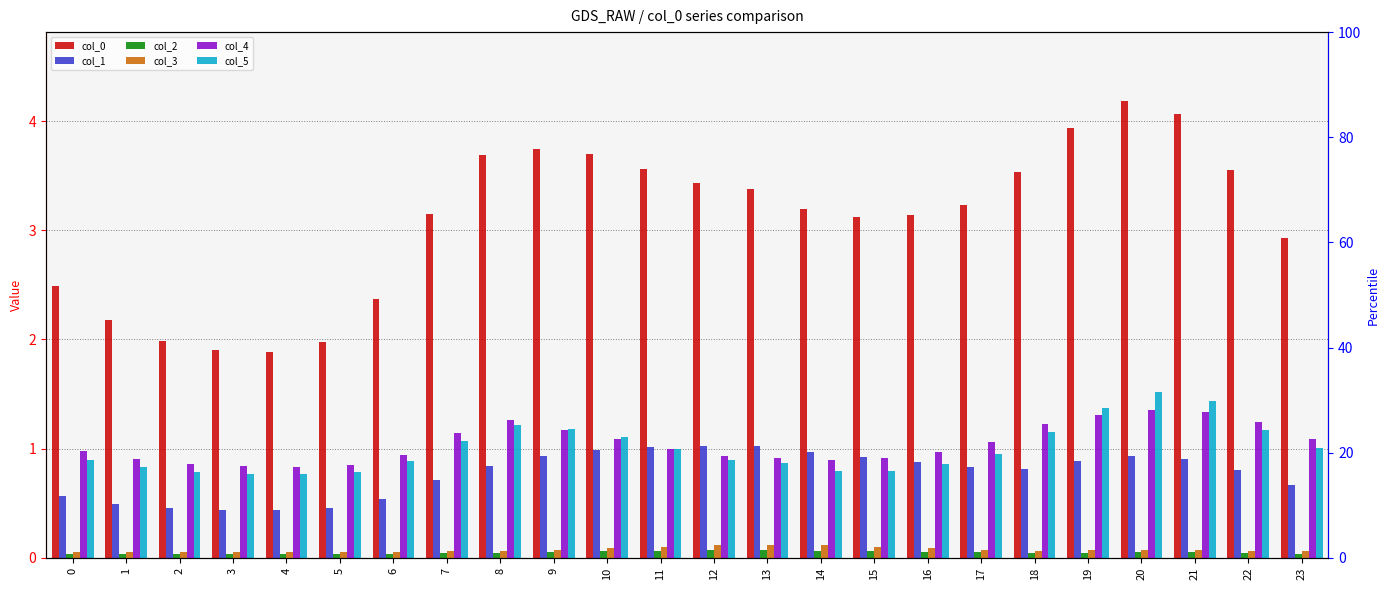

The col_2 series shows 0.0 at 23. True or false?

True